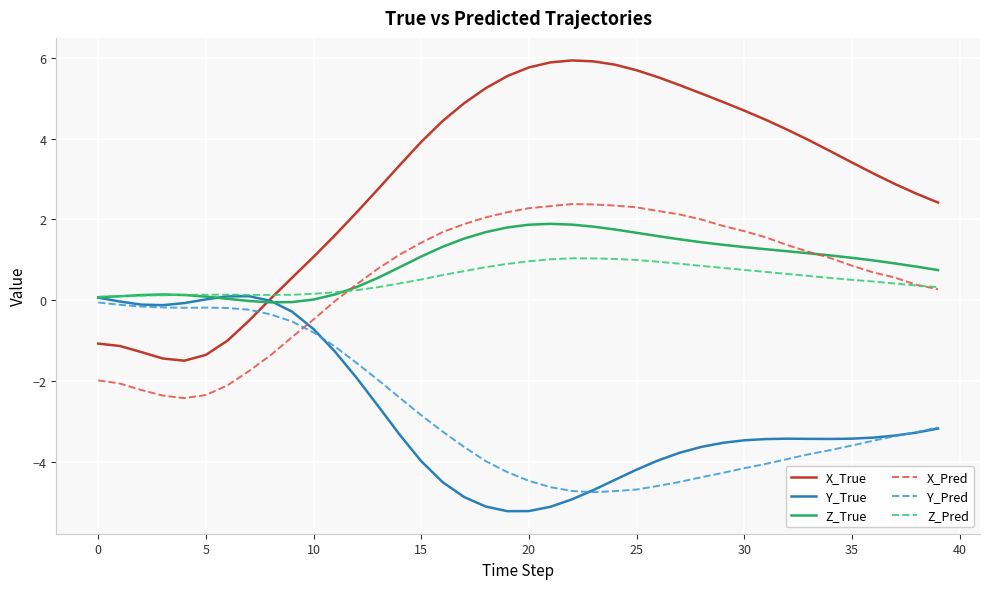

Which series has the largest total across all categories?

X_True